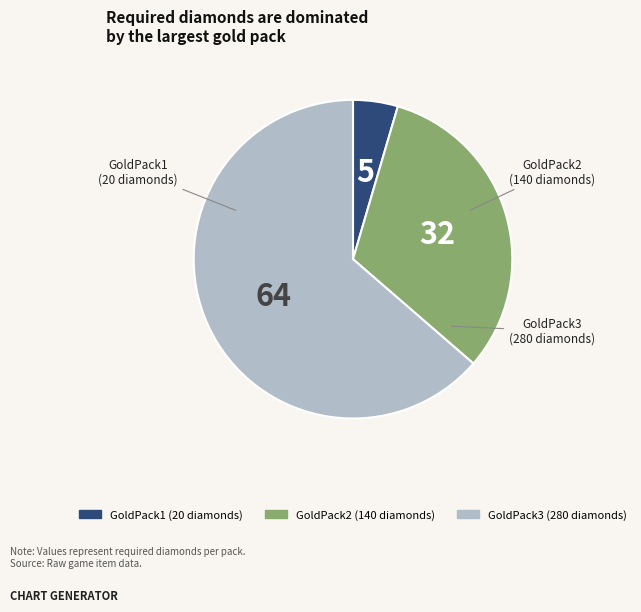

Which has a higher value, GoldPack3 or GoldPack2?

GoldPack3